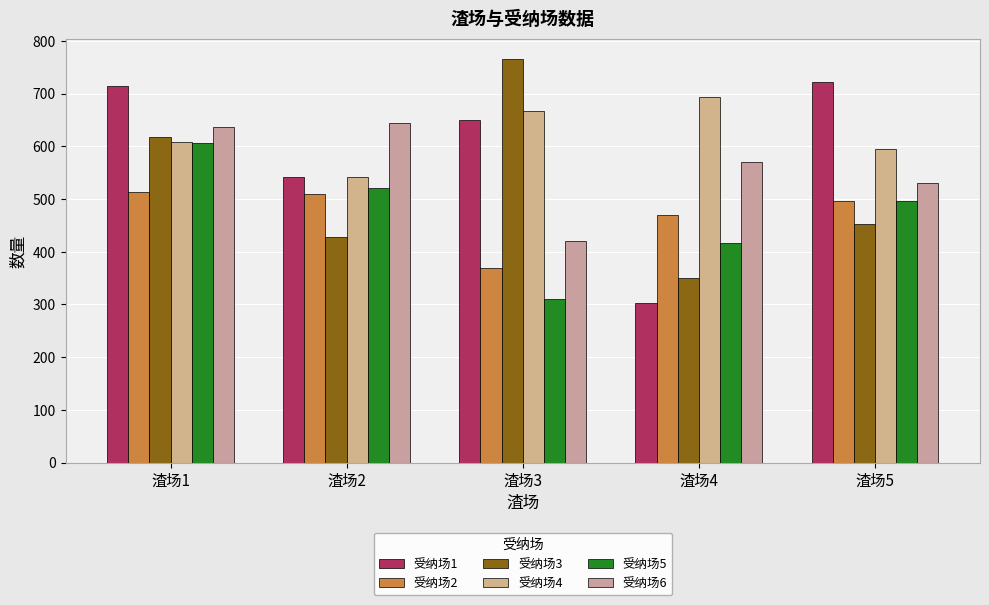

How many groups of bars are there?

5